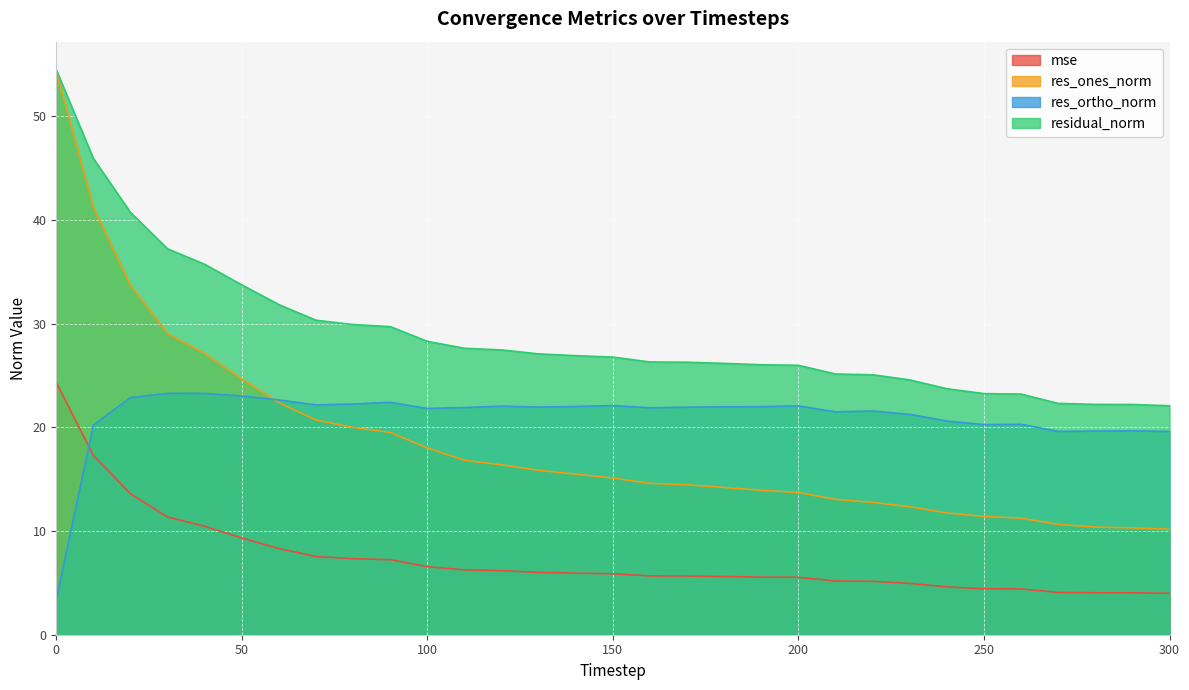

How many lines are shown in the chart?

4